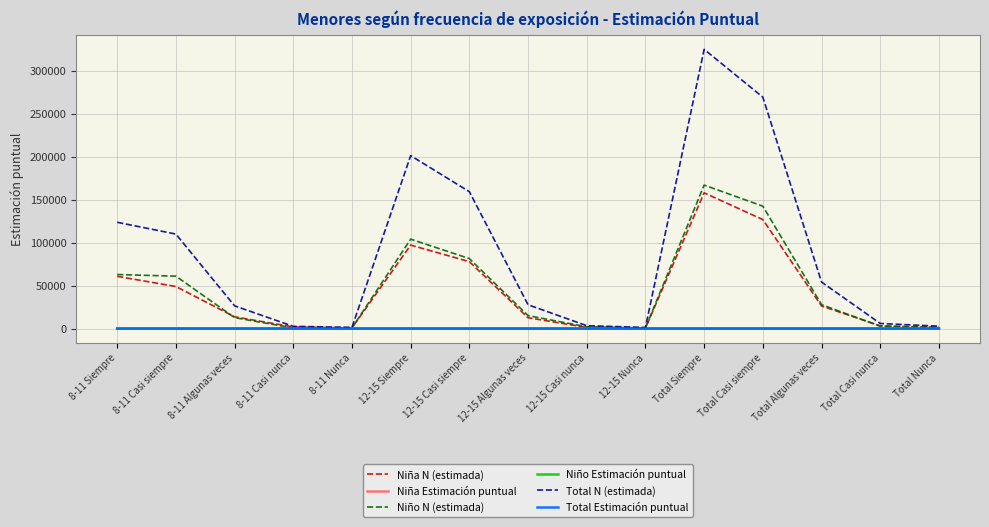

True or false: Niño Estimación puntual has a value of 0.0 at Total Casi nunca.

True